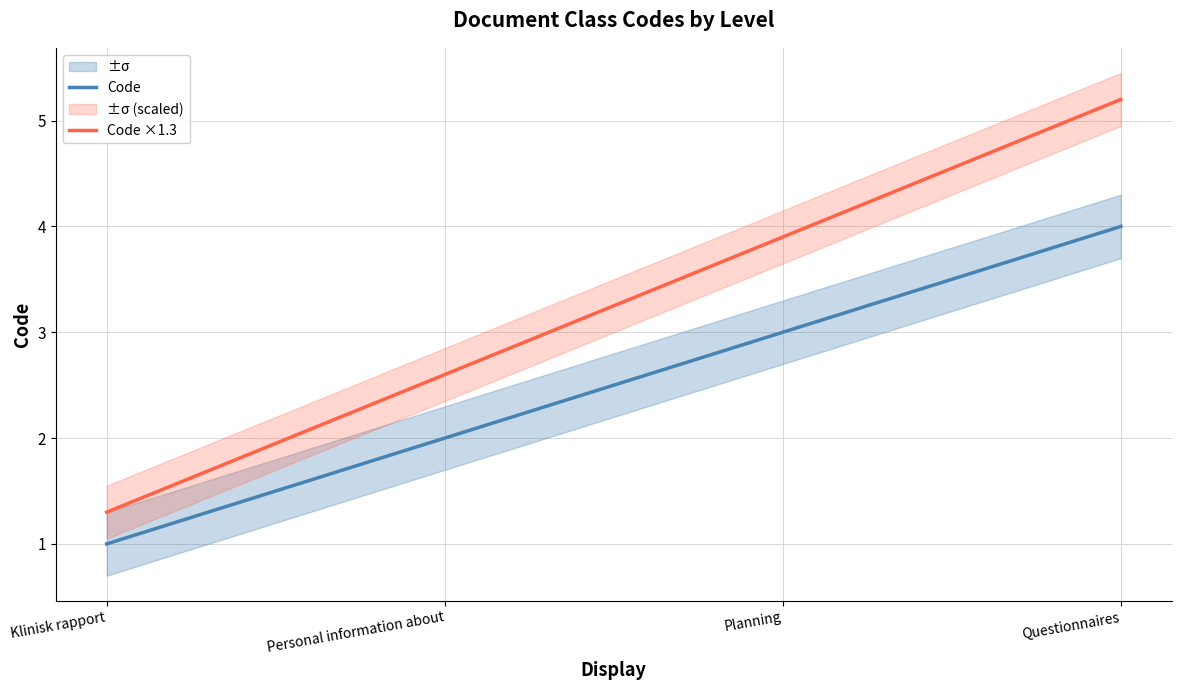

What is the difference between the highest and lowest values at Personal information about?

0.6